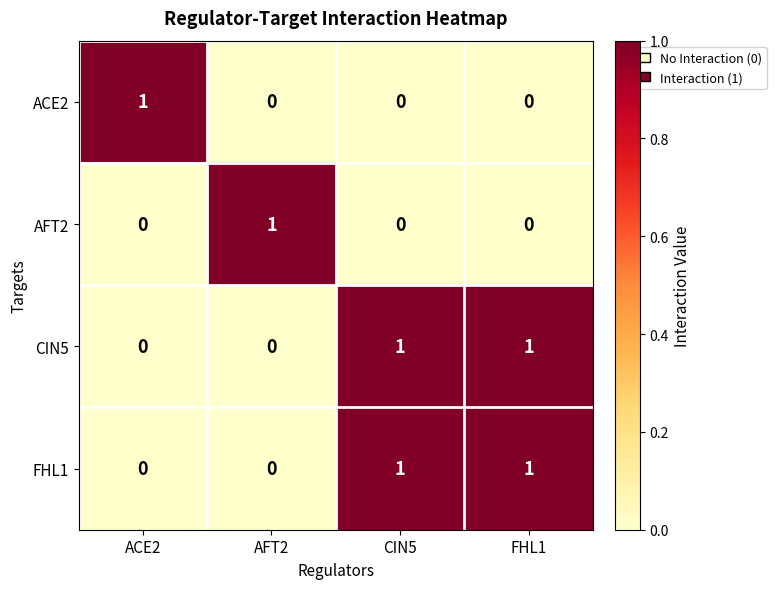

True or false: ACE2 has a value of 1 at ACE2.

True